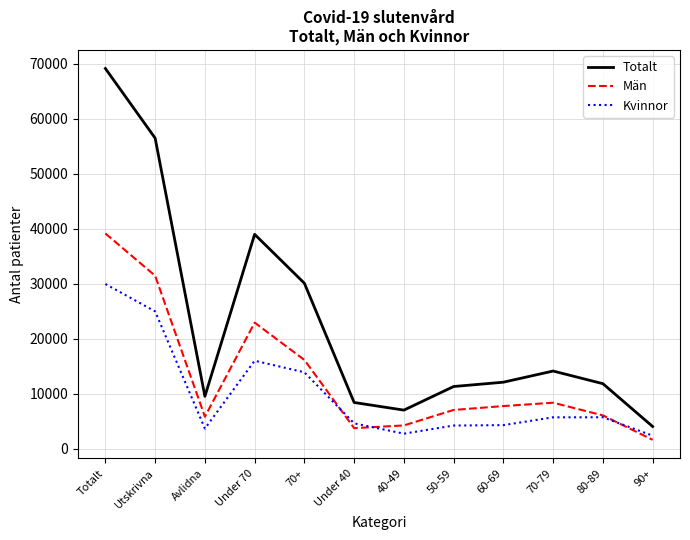

What is the highest value of the Totalt series?

69098